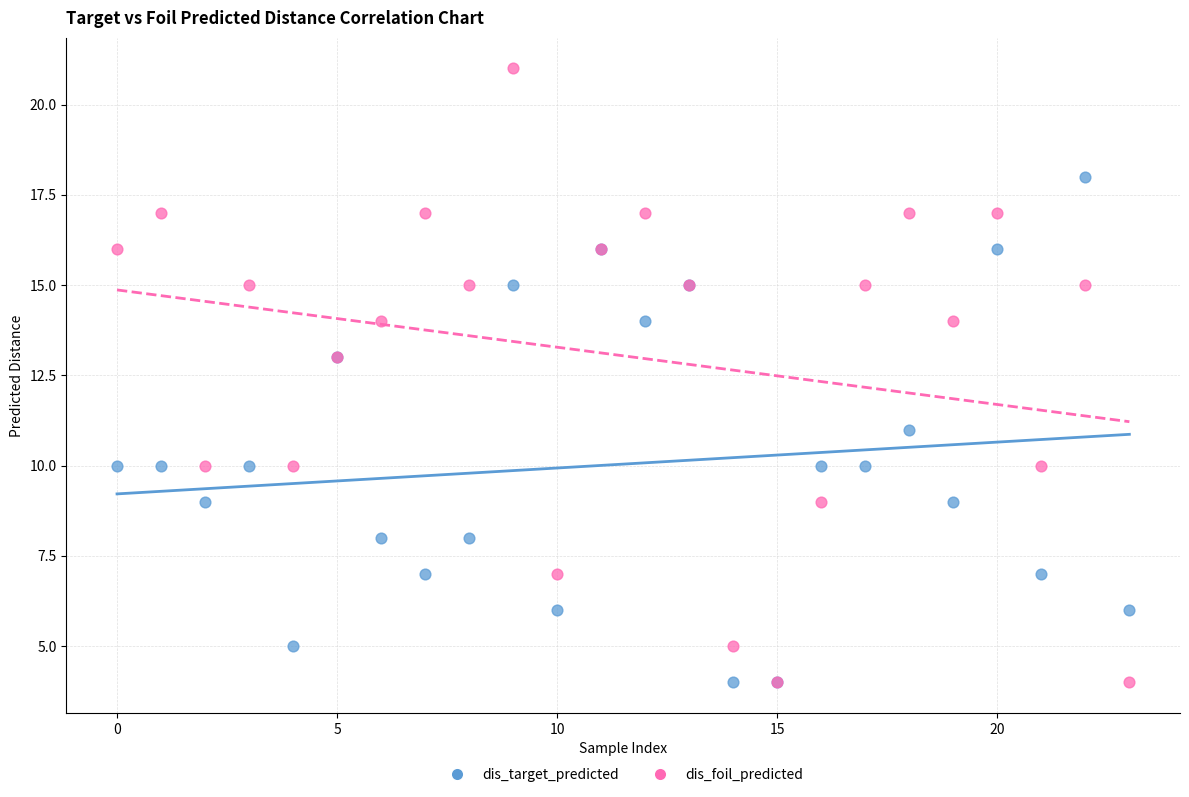

Which series reaches the maximum Y coordinate?

dis_foil_predicted